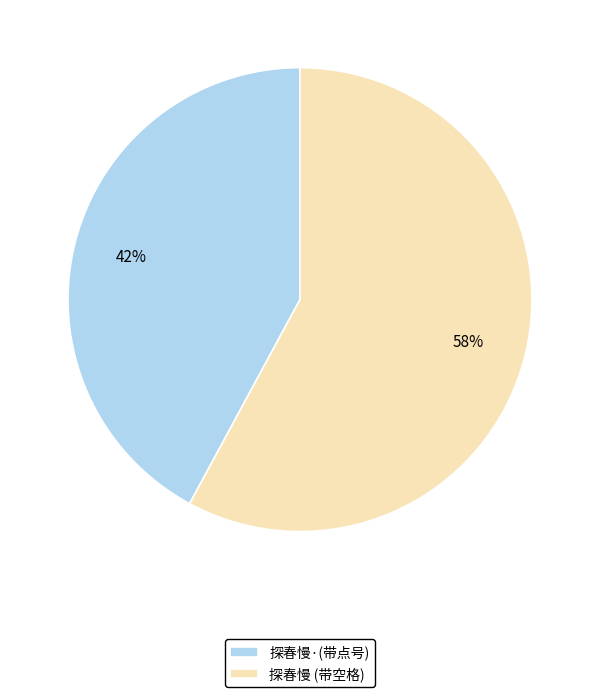

Count the number of slices in the pie.

2